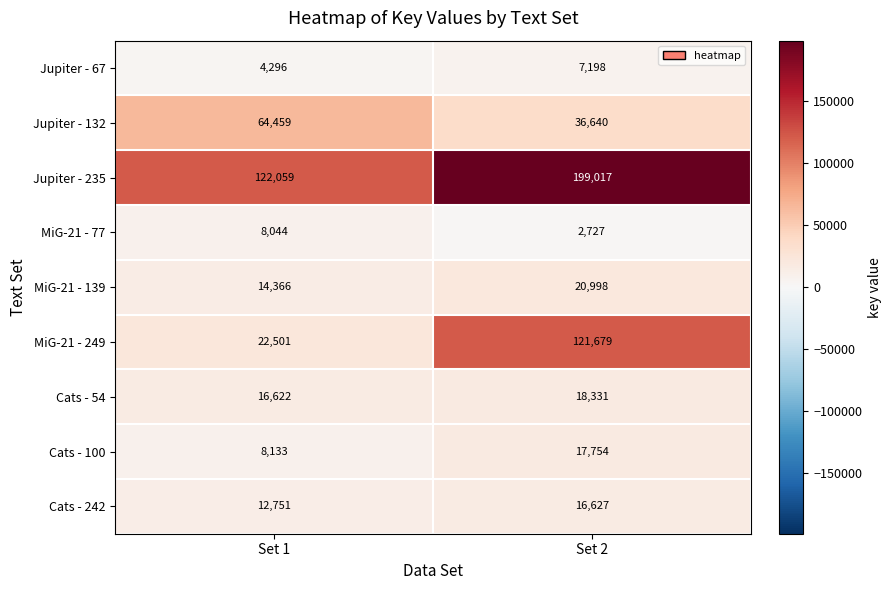

Rank the series by their maximum value, from highest to lowest.

Jupiter - 235, MiG-21 - 249, Jupiter - 132, MiG-21 - 139, Cats - 54, Cats - 100, Cats - 242, MiG-21 - 77, Jupiter - 67